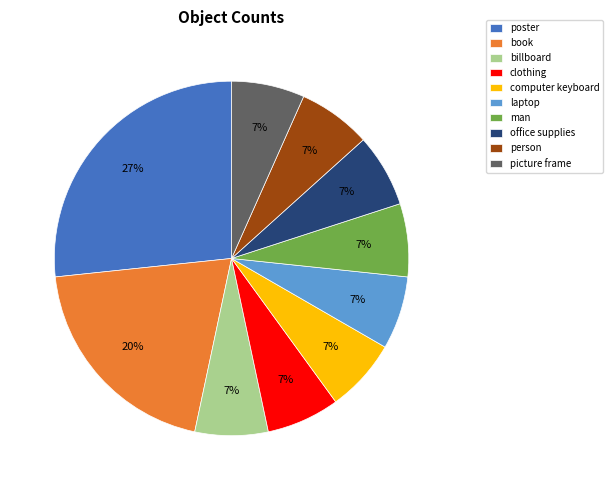

The person slice represents 7% of the pie. True or false?

True